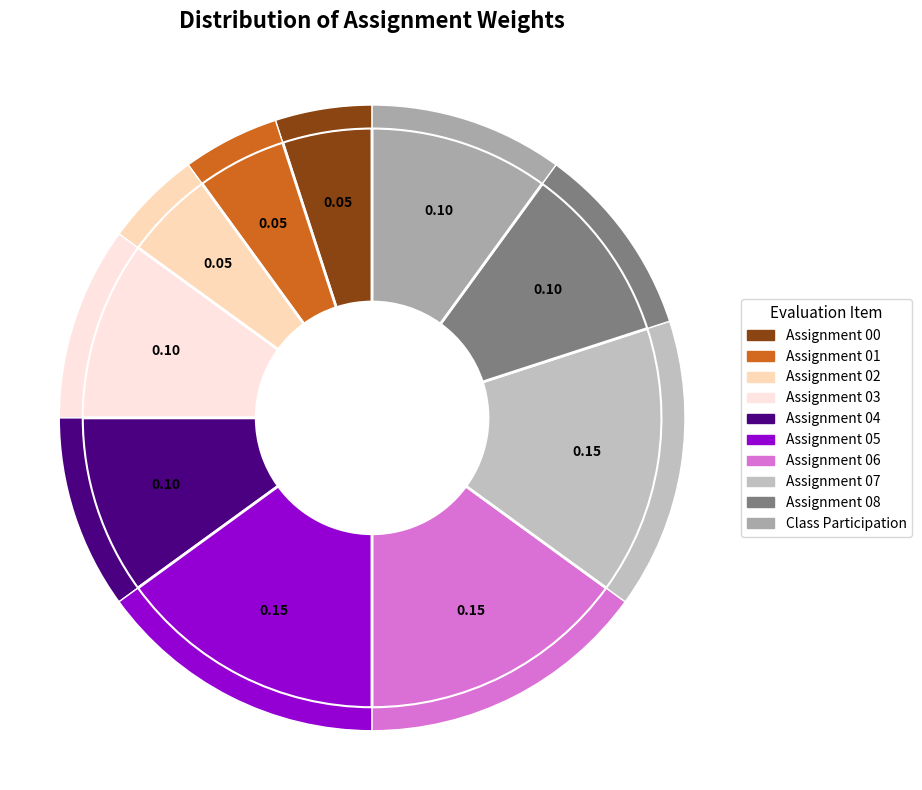

Is Assignment 03 the majority of the pie?

No